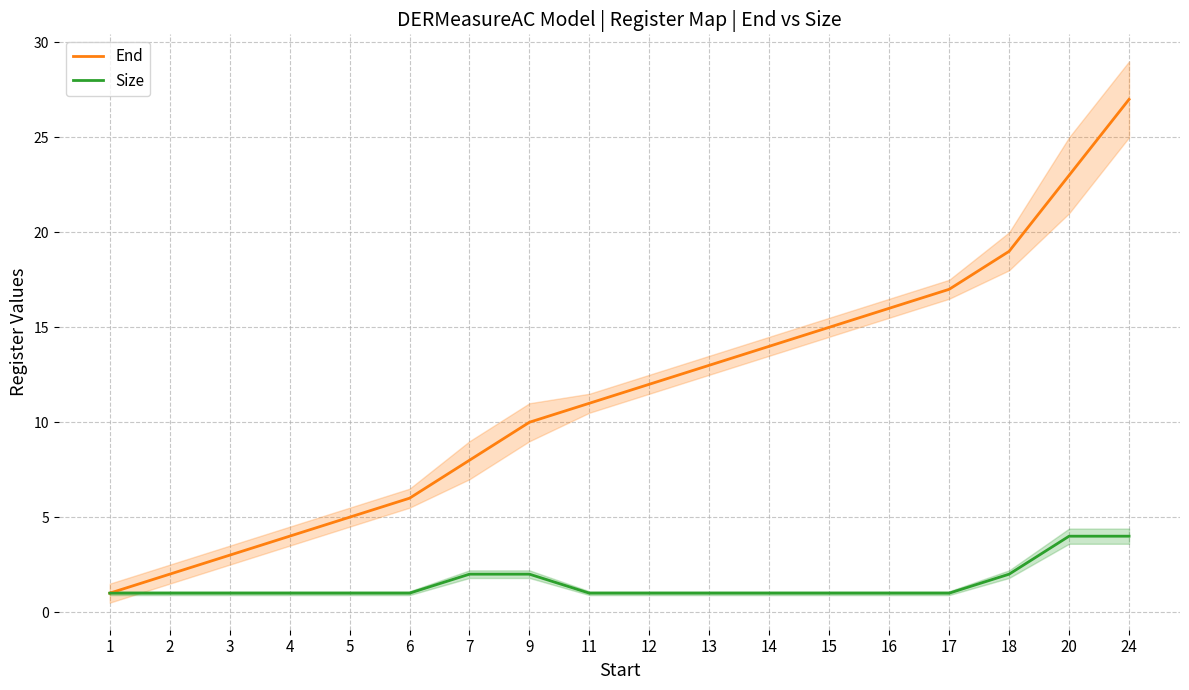

True or false: End has more than 2 interior local peaks.

False